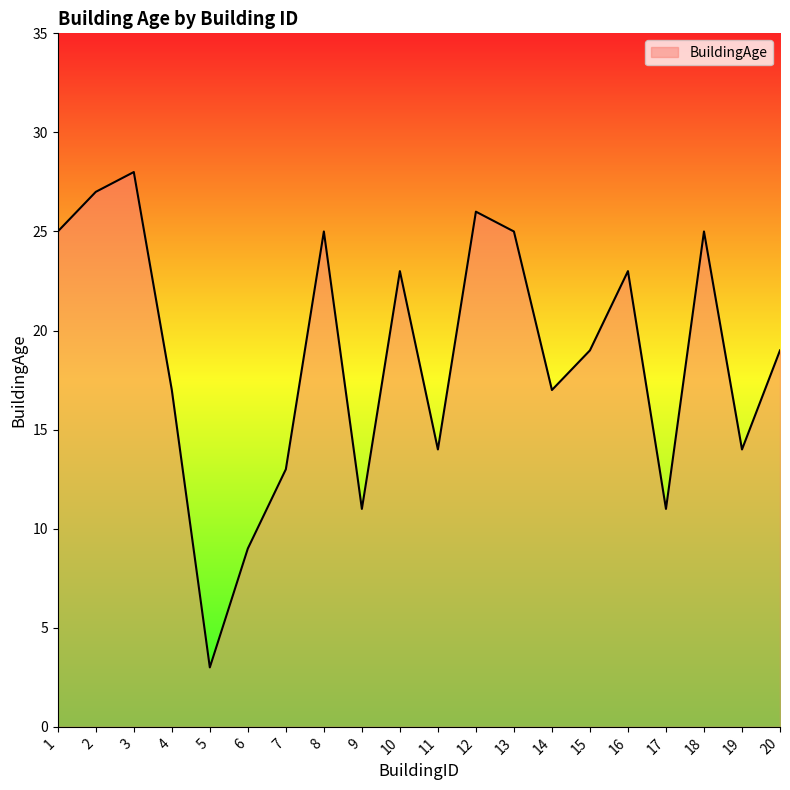

Is it true that the value at 17 is 11?

True